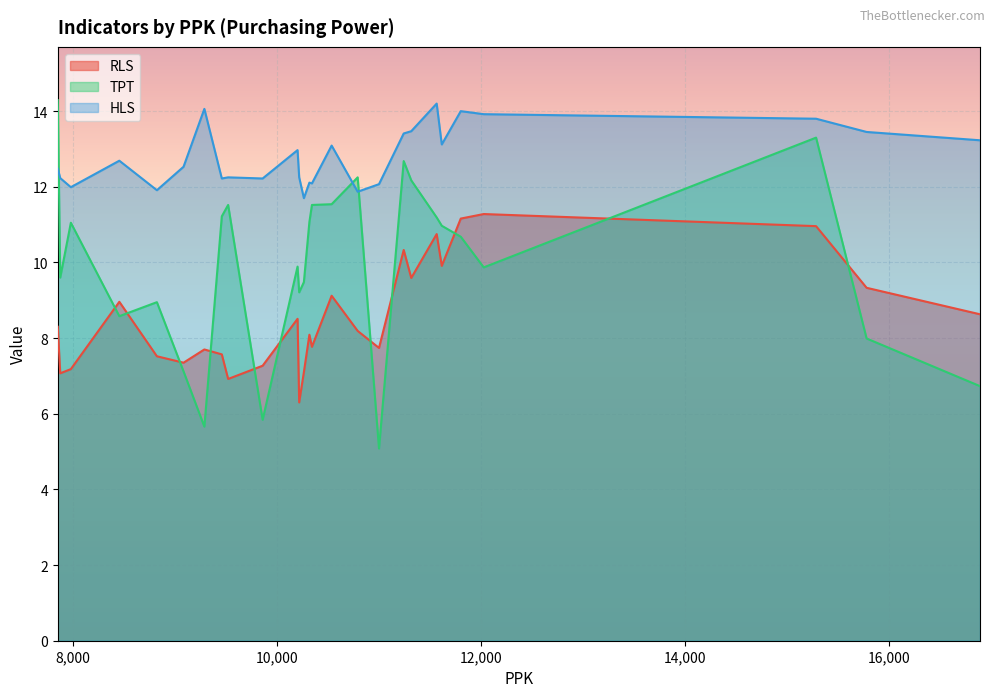

How many interior local valleys does the HLS series have?

8